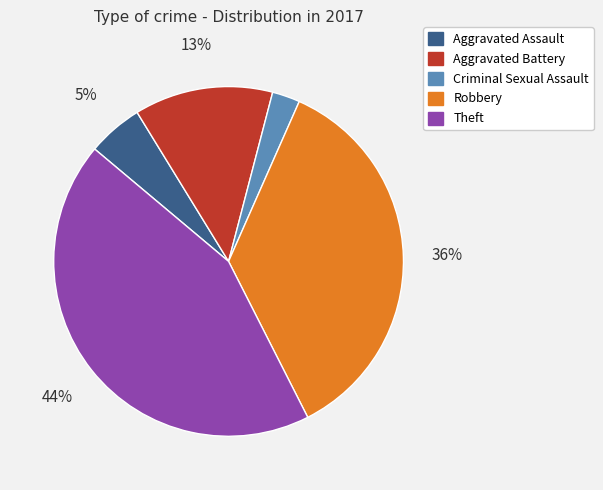

What is the smallest slice in the pie chart?

Criminal Sexual Assault